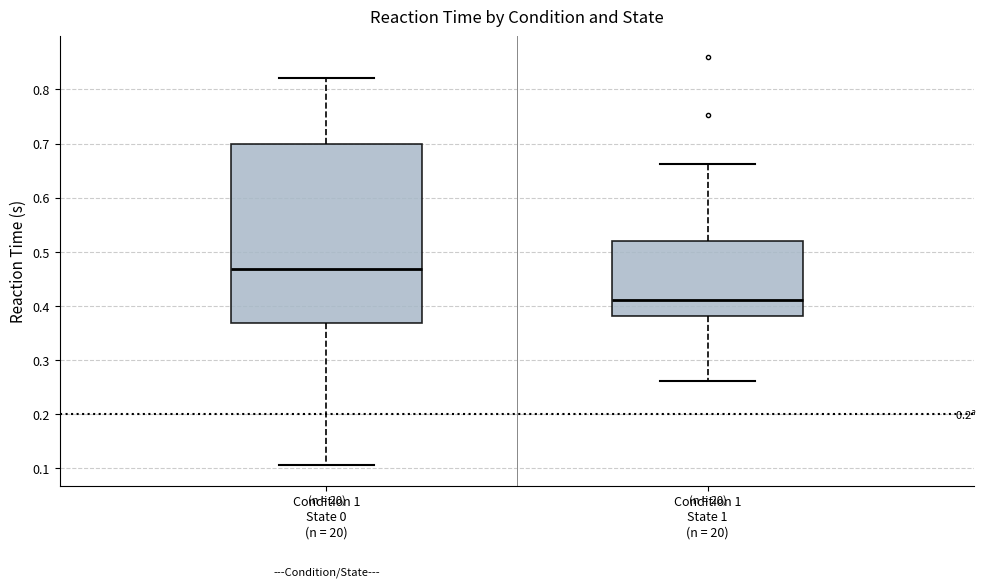

Which box has the lowest median line?

Condition 1 State 1 (n = 20)